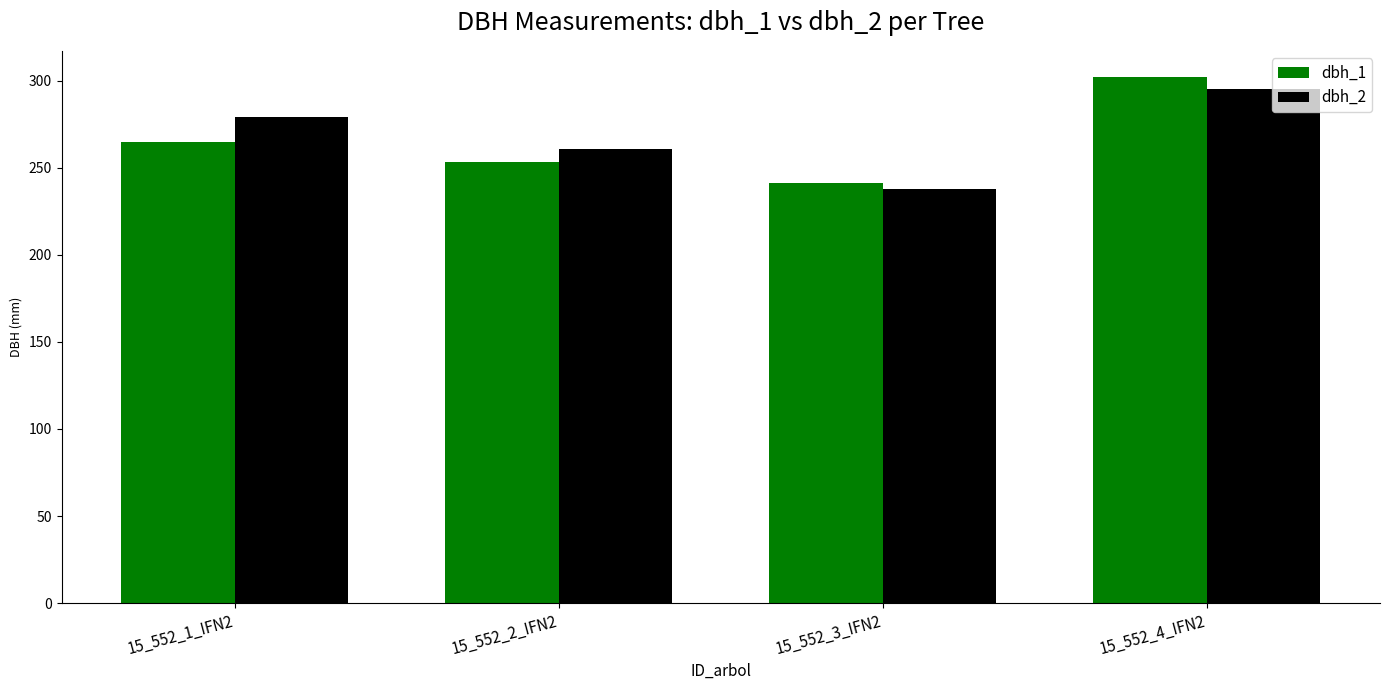

What is the approximate value of dbh_1 at 15_552_3_IFN2?

241